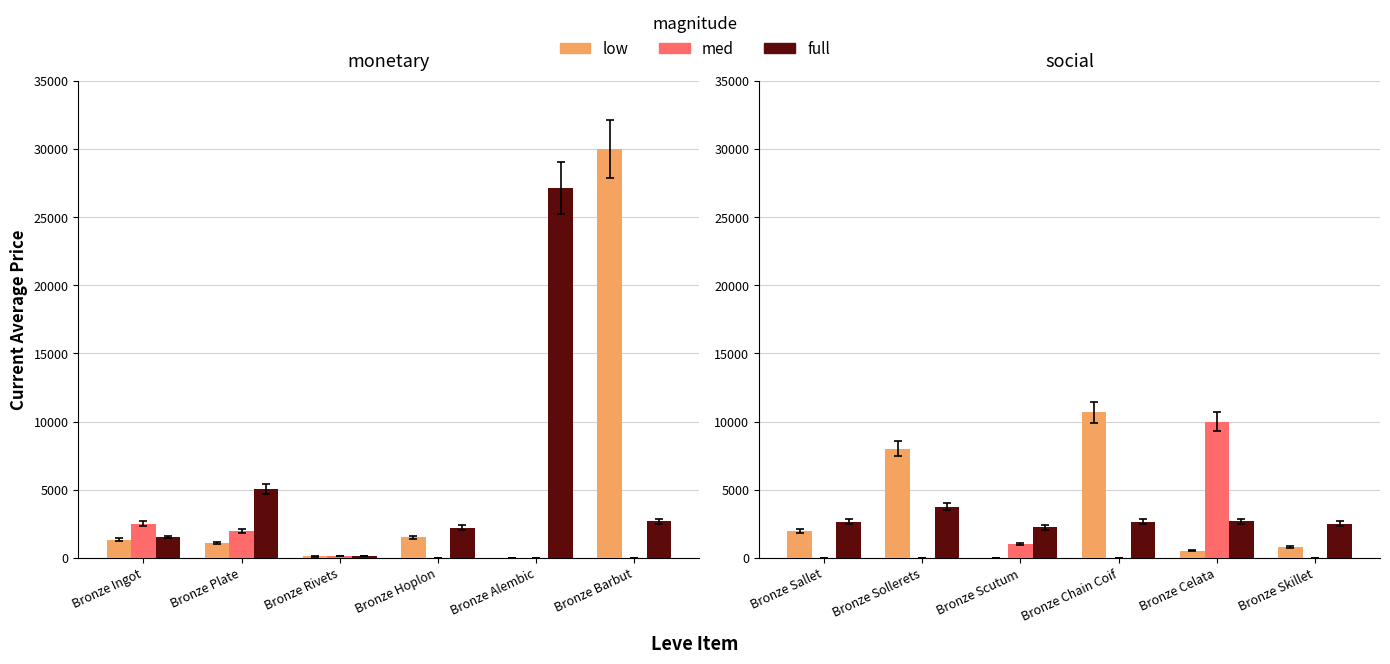

What is the value of the full bar at the 2nd from the left?

3767